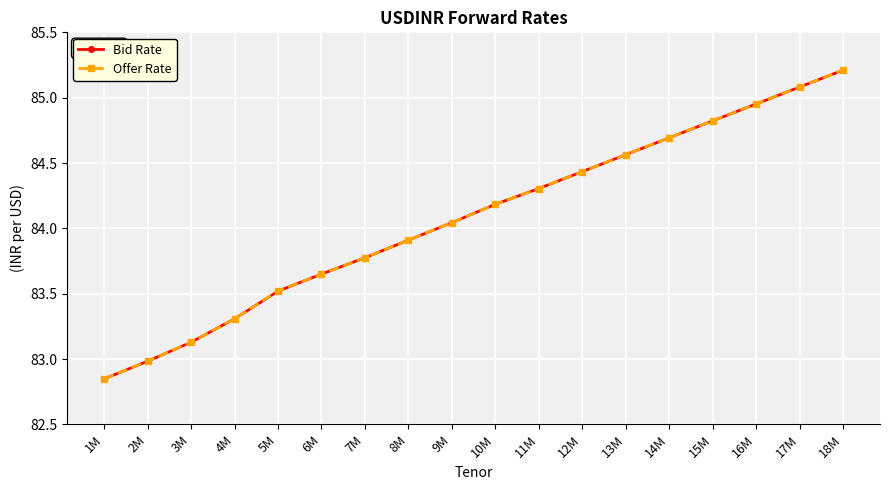

Reading left to right, list all the values displayed in this chart.

Bid Rate: 1M=82.8	2M=83.0	3M=83.1	4M=83.3	5M=83.5	6M=83.7	7M=83.8	8M=83.9	9M=84.0	10M=84.2	11M=84.3	12M=84.4	13M=84.6	14M=84.7	15M=84.8	16M=85.0	17M=85.1	18M=85.2
Offer Rate: 1M=82.8	2M=83.0	3M=83.1	4M=83.3	5M=83.5	6M=83.7	7M=83.8	8M=83.9	9M=84.0	10M=84.2	11M=84.3	12M=84.4	13M=84.6	14M=84.7	15M=84.8	16M=85.0	17M=85.1	18M=85.2